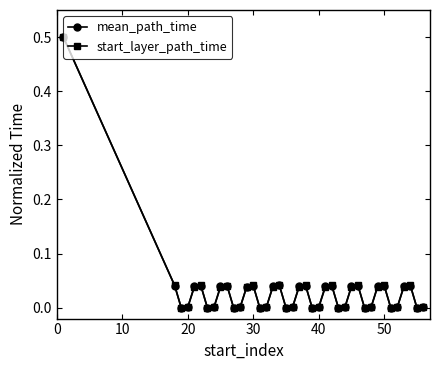

What is the highest value of the start_layer_path_time series?

0.5